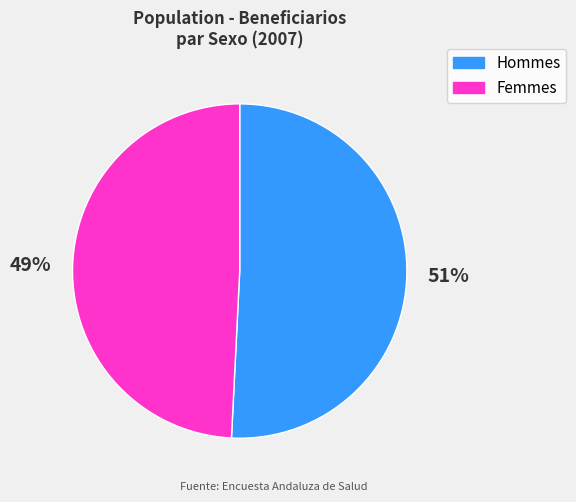

To the nearest percent, what is the average slice percentage?

50%